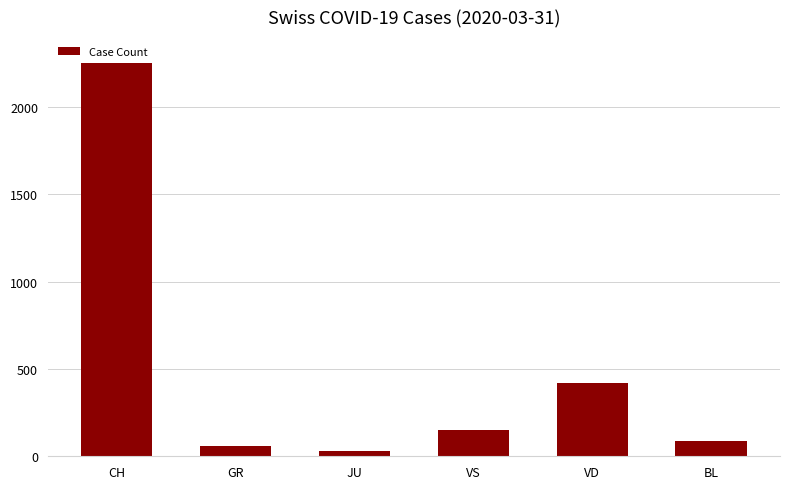

What position from the right is BL?

1